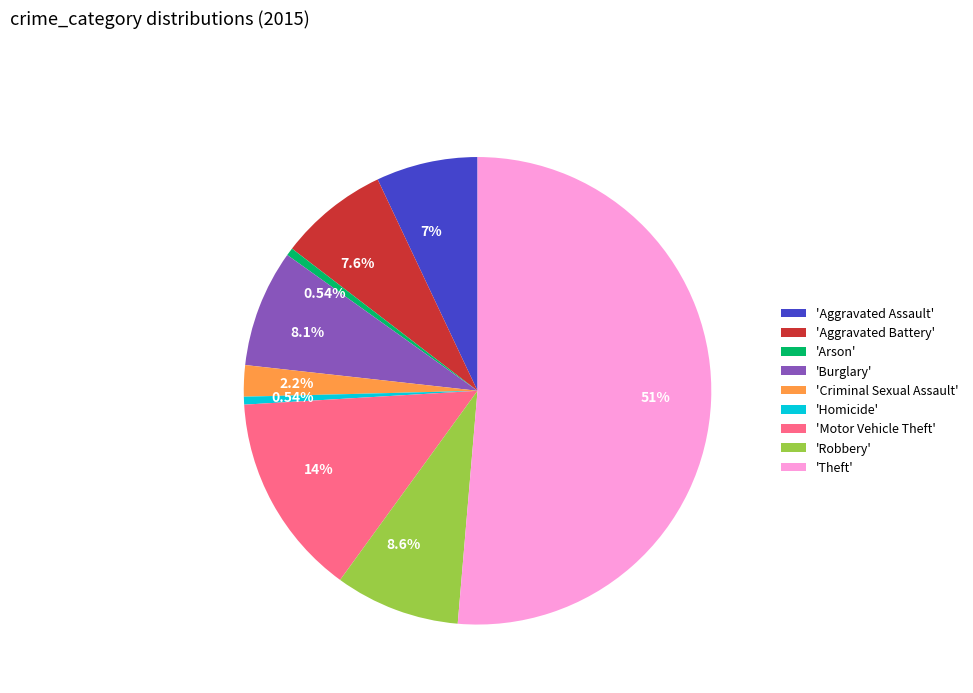

Combined, do 'Aggravated Battery' and 'Theft' account for over 50%?

Yes